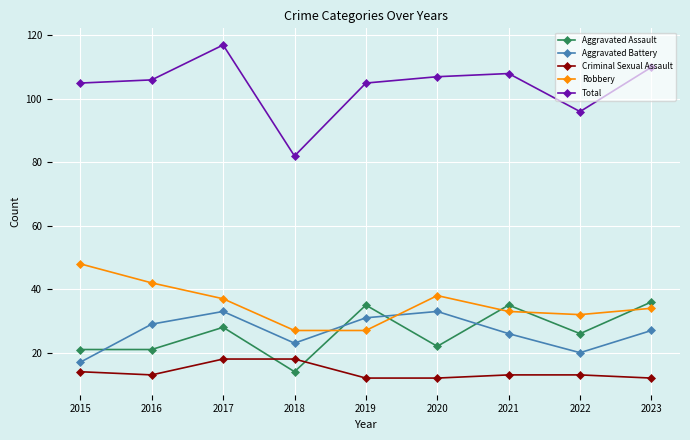

Reading left to right, list all the values displayed in this chart.

Aggravated Assault: 2015=21	2016=21	2017=28	2018=14	2019=35	2020=22	2021=35	2022=26	2023=36
Aggravated Battery: 2015=17	2016=29	2017=33	2018=23	2019=31	2020=33	2021=26	2022=20	2023=27
Criminal Sexual Assault: 2015=14	2016=13	2017=18	2018=18	2019=12	2020=12	2021=13	2022=13	2023=12
Robbery: 2015=48	2016=42	2017=37	2018=27	2019=27	2020=38	2021=33	2022=32	2023=34
Total: 2015=105	2016=106	2017=117	2018=82	2019=105	2020=107	2021=108	2022=96	2023=110